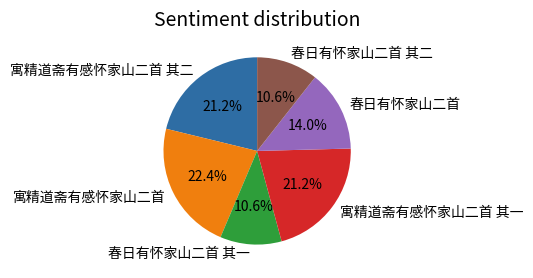

What is the total percentage of 寓精道斋有感怀家山二首 and 寓精道斋有感怀家山二首 其一?

43.6%